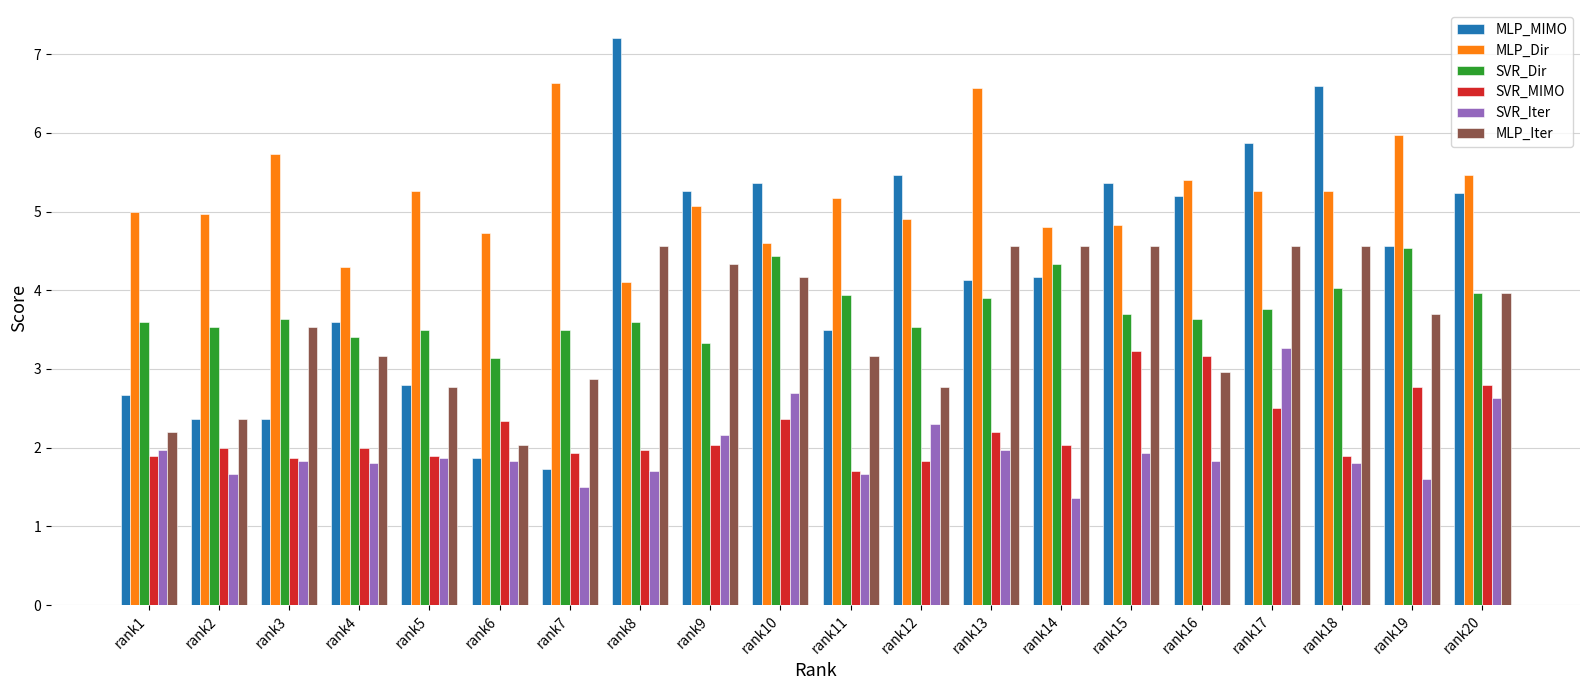

What is the sum of all MLP_Iter values?

71.4